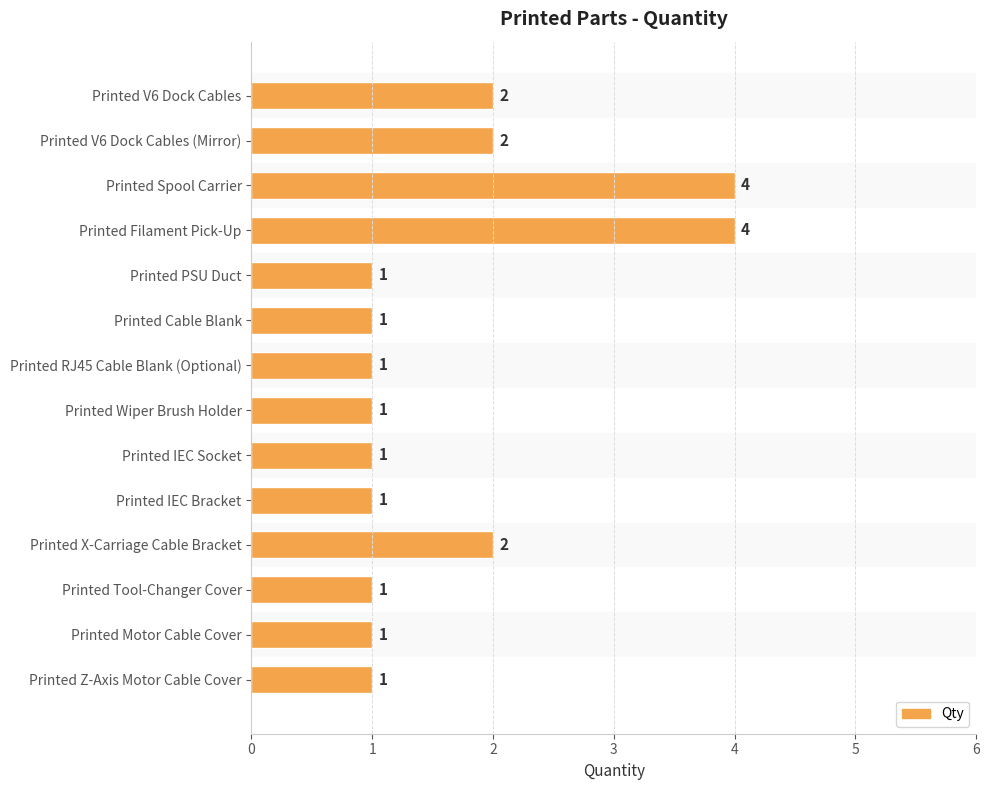

Between Printed IEC Bracket and Printed X-Carriage Cable Bracket, which is larger?

Printed X-Carriage Cable Bracket